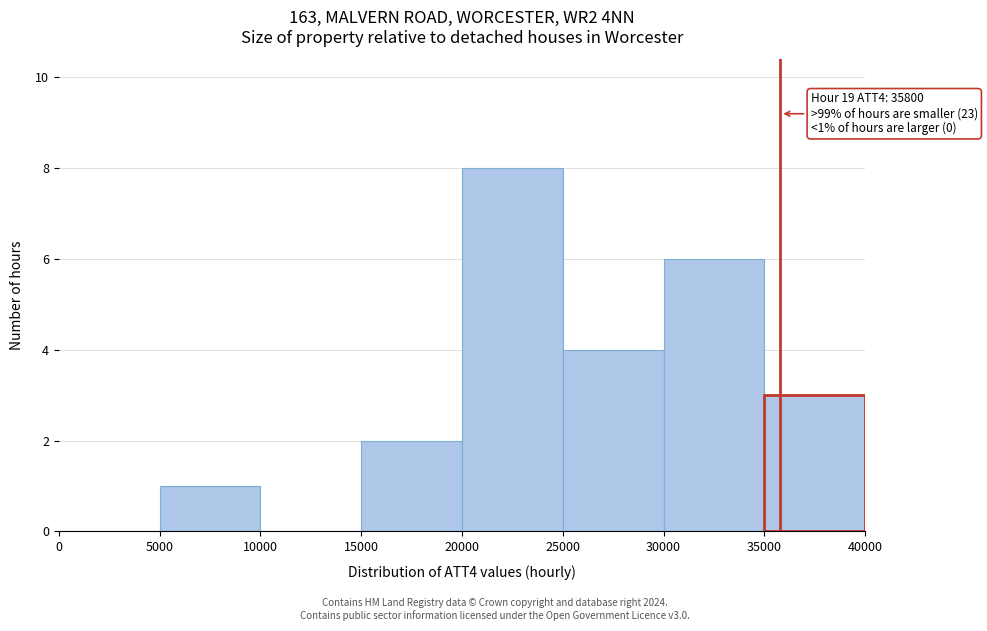

Over which range of the x-axis is the bar tallest?

20000 to 25000